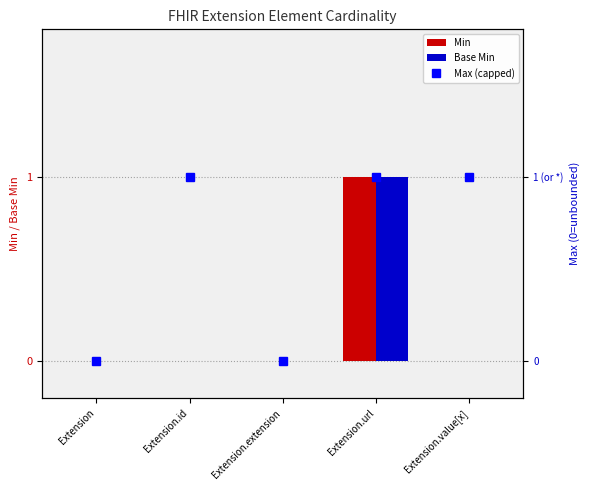

Which has a higher value, Extension.id or Extension?

Extension.id